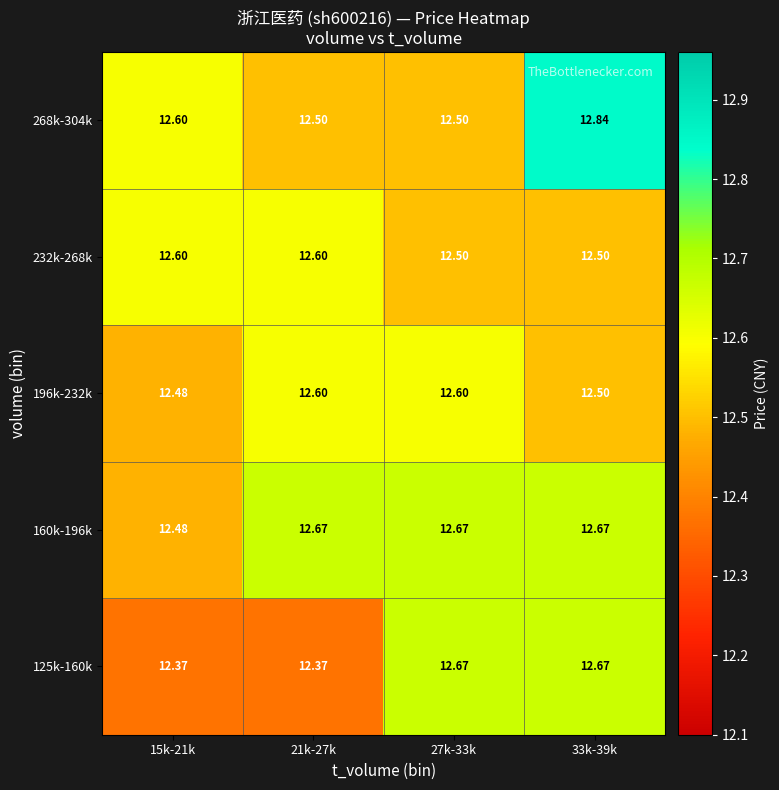

How many categories are shown in the chart?

4